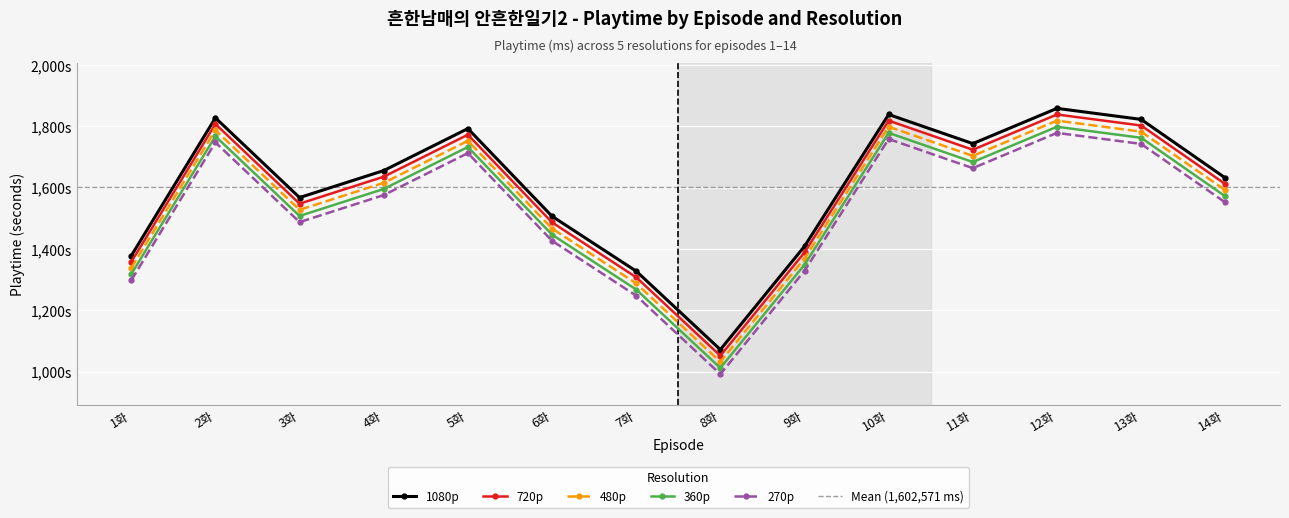

Which series has the widest spread of values?

1080p